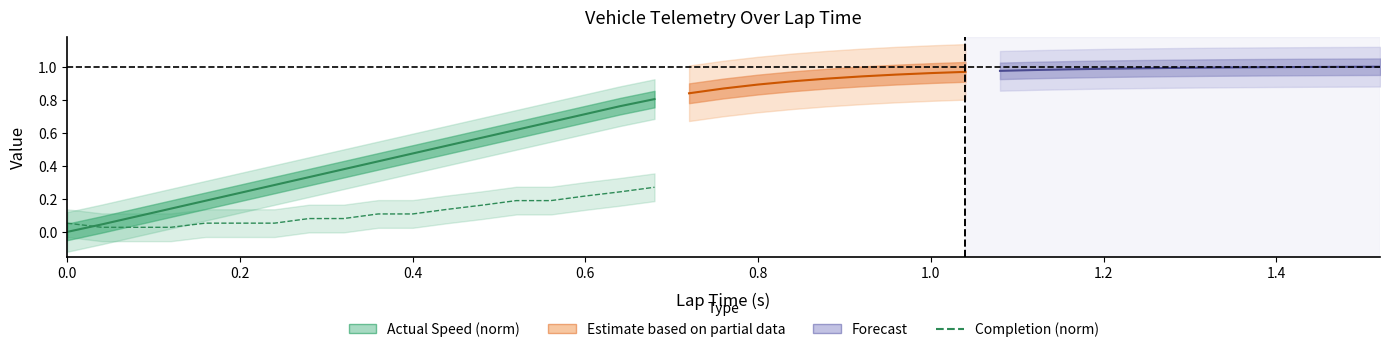

True or false: Completion (norm) and Actual Speed (norm) cross at least once.

True